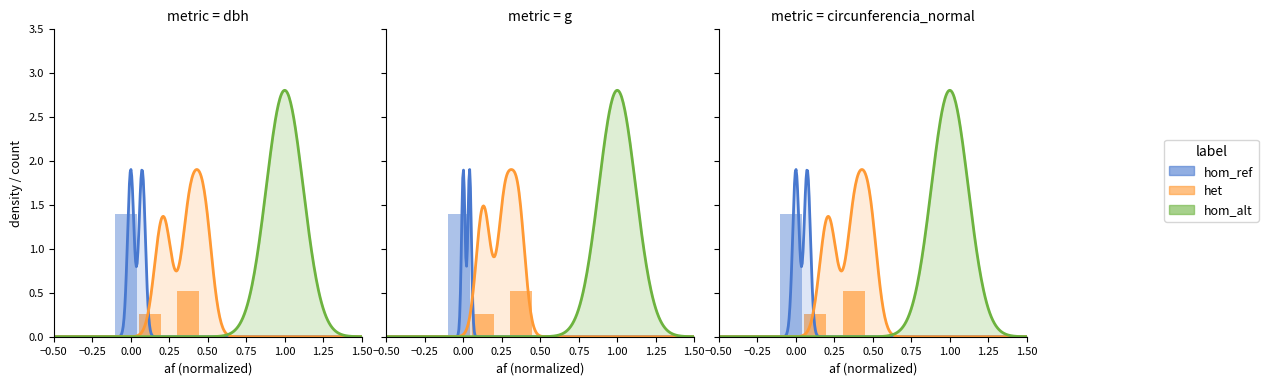

What is the average value of the hom_ref series?

0.3